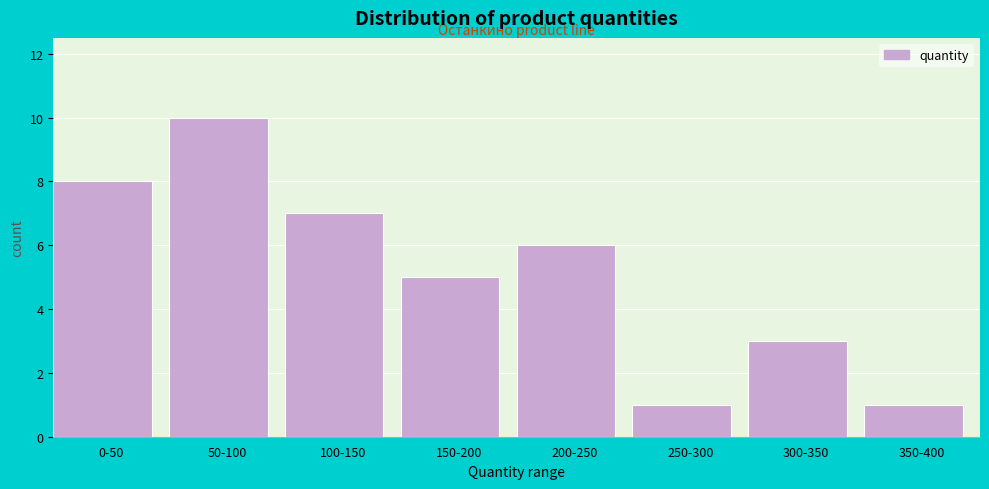

Reading left to right, transcribe all the data shown in this chart.

0-50=8	50-100=10	100-150=7	150-200=5	200-250=6	250-300=1	300-350=3	350-400=1